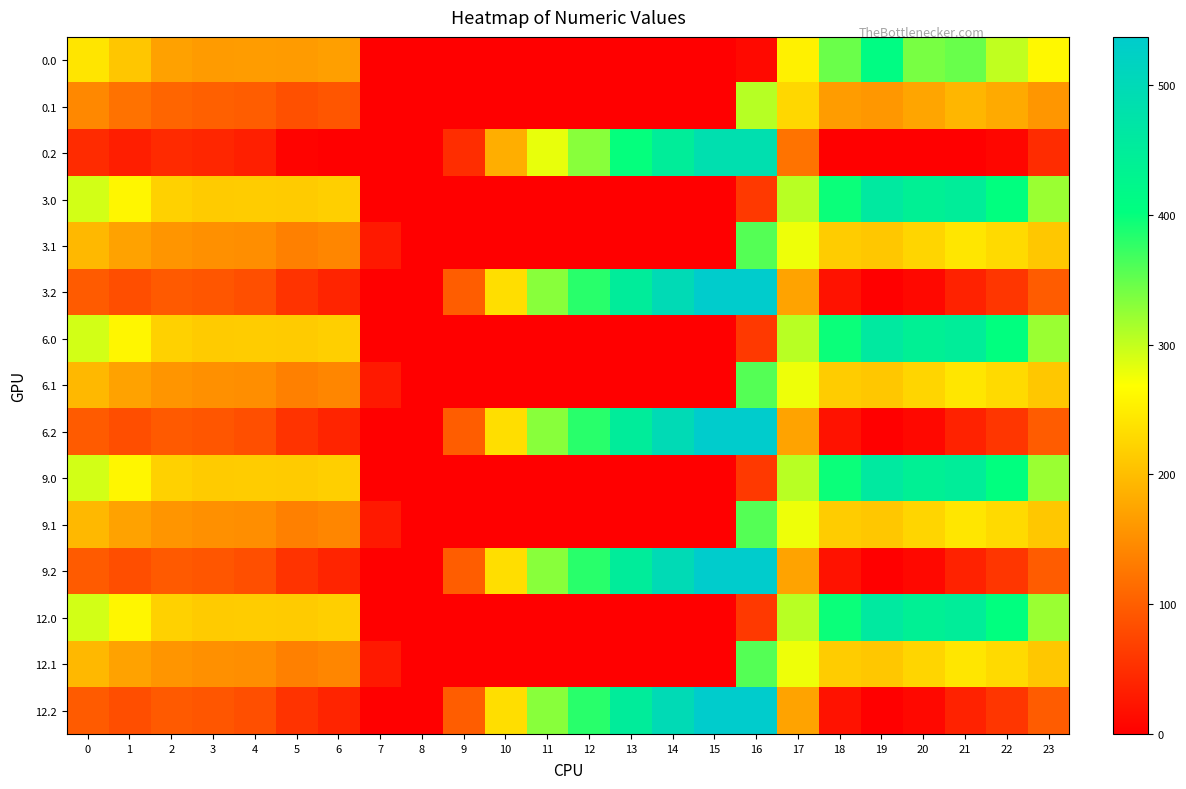

Which category has the highest value across all series?

16